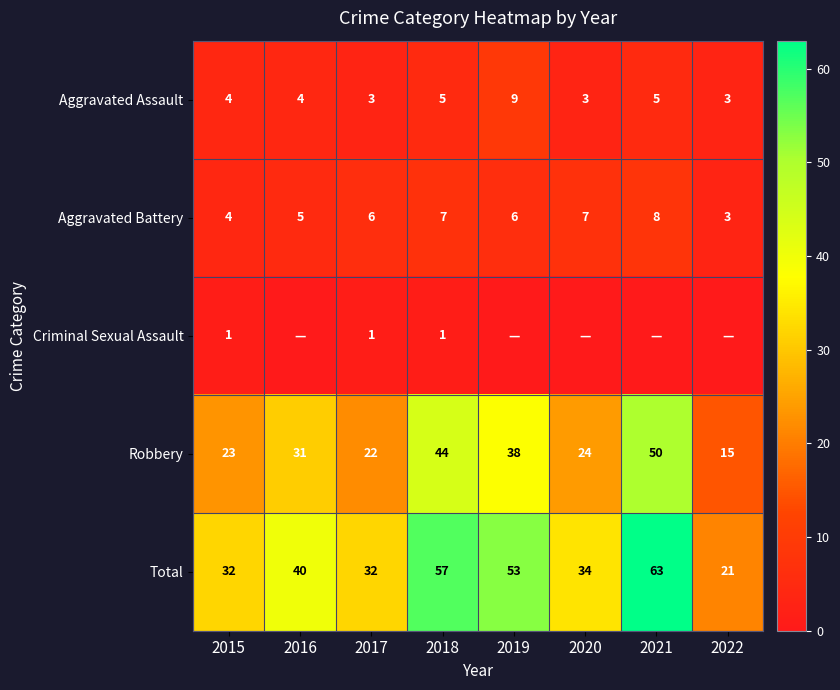

Read the Aggravated Battery value at 2022.

3